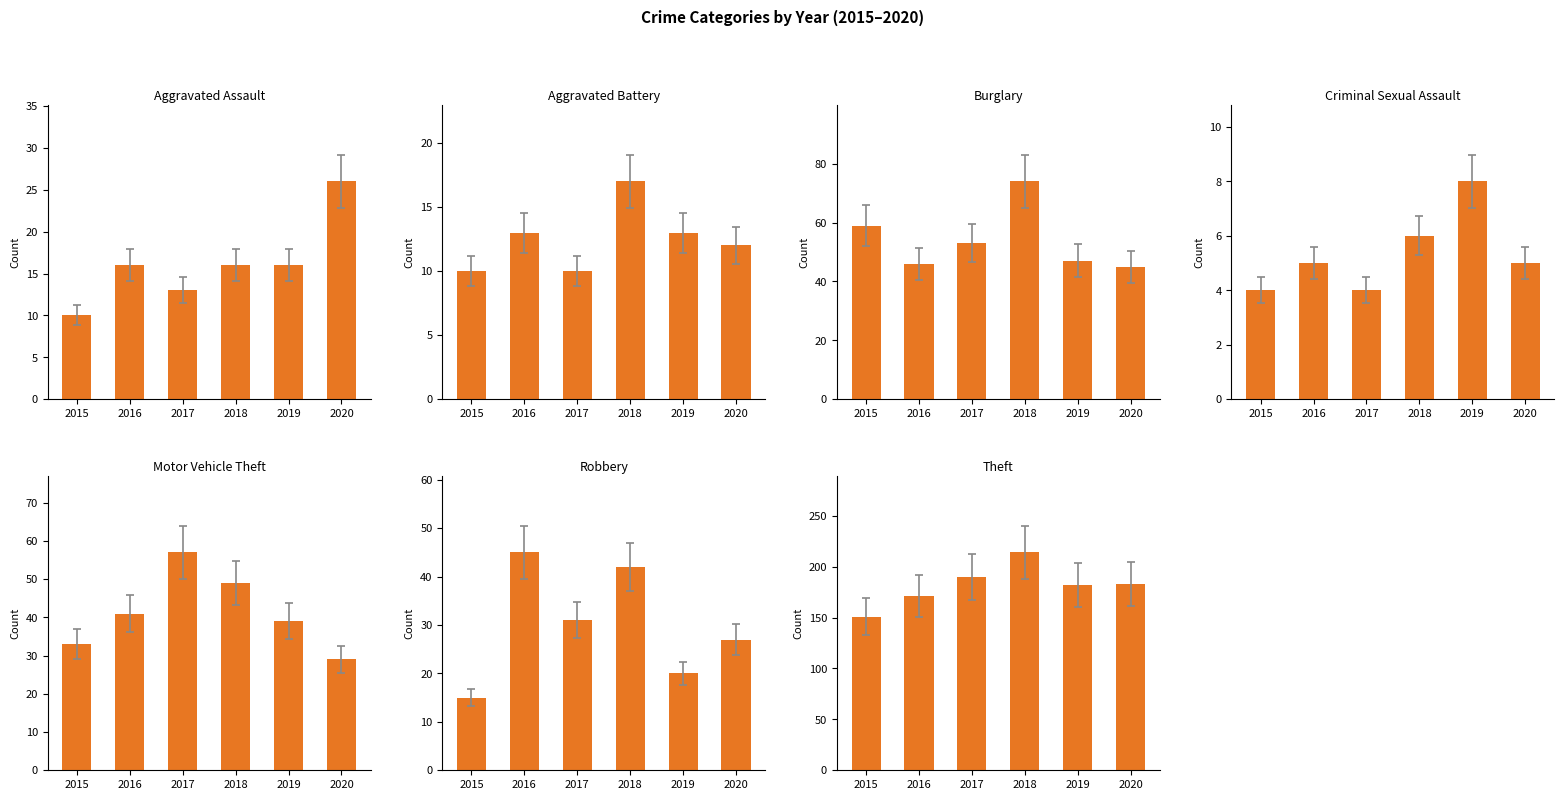

What is the label of the 1st bar from the right?

Theft